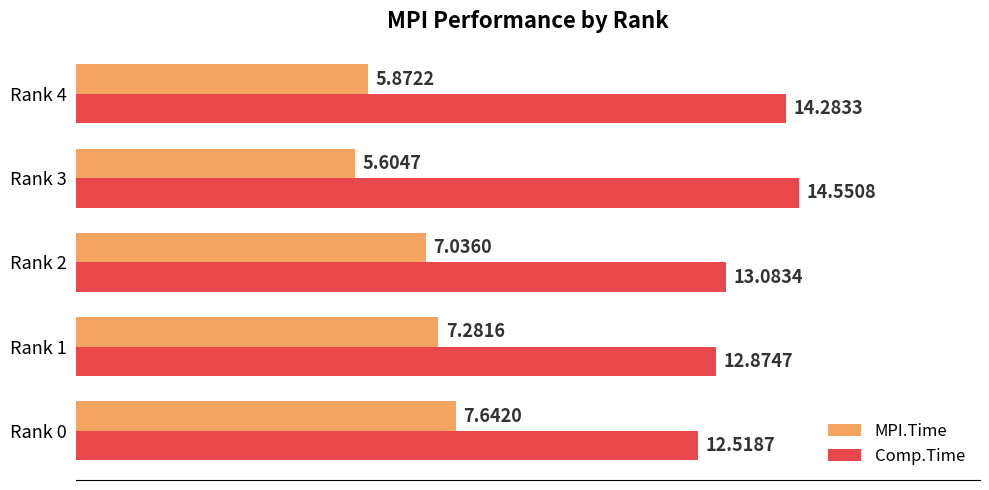

Which series has the largest range (max minus min)?

MPI.Time